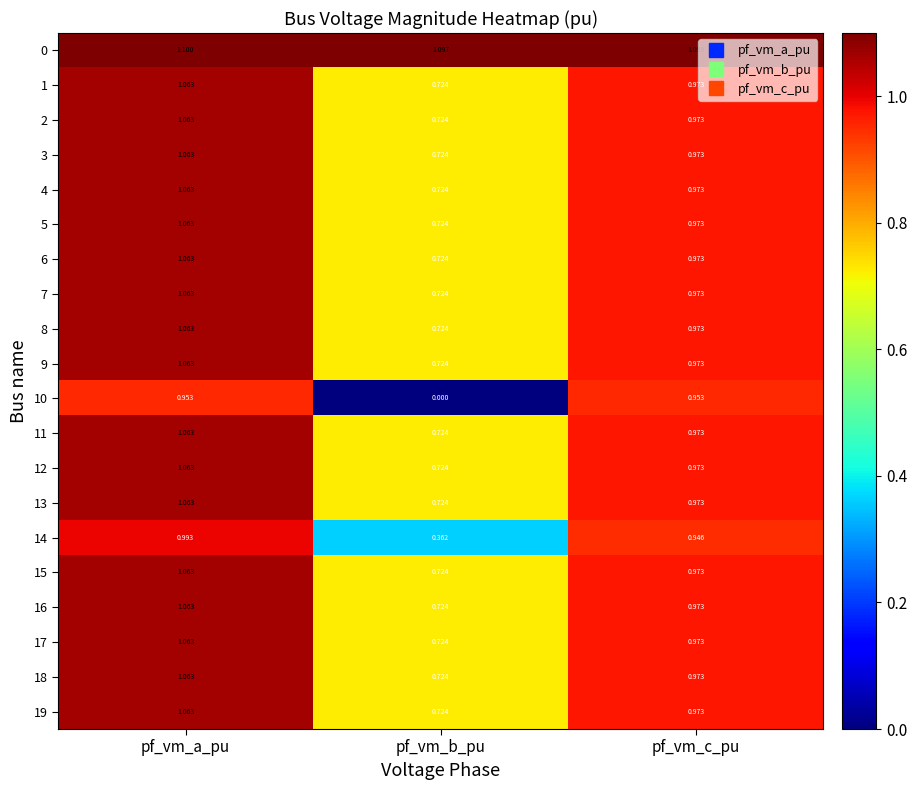

At which category does the chart reach its minimum across all series?

pf_vm_b_pu